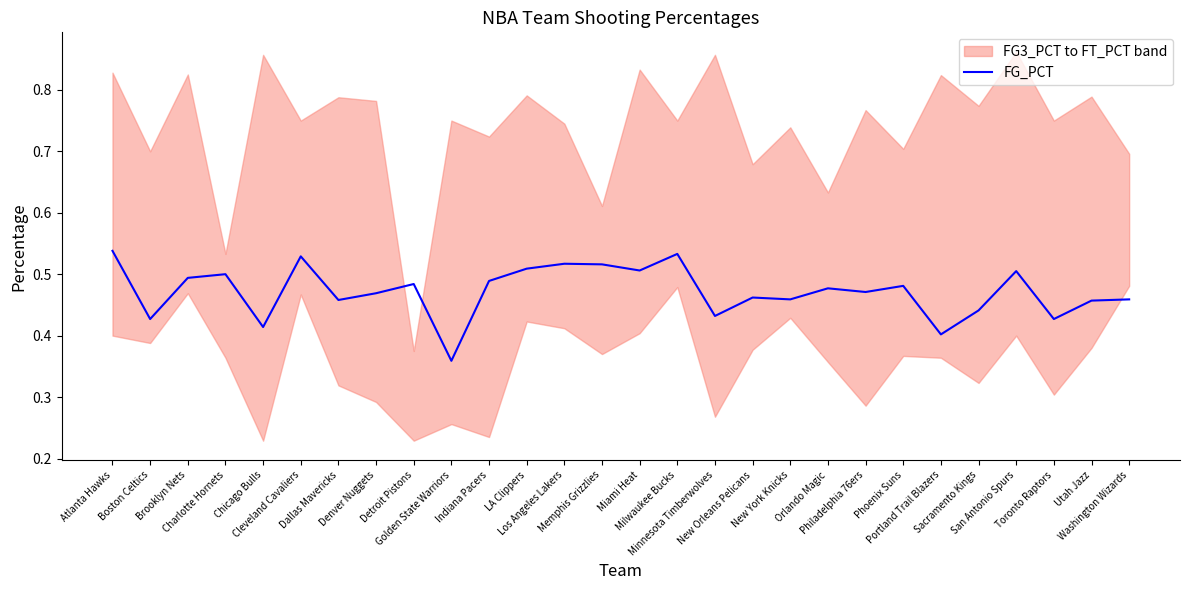

What is the maximum value shown in the chart?

0.5